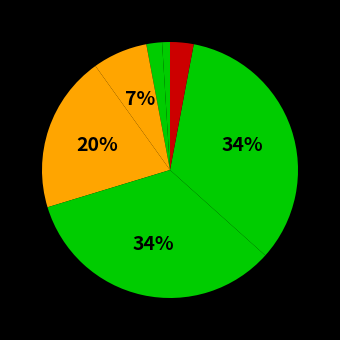

Does any single category account for the majority?

No